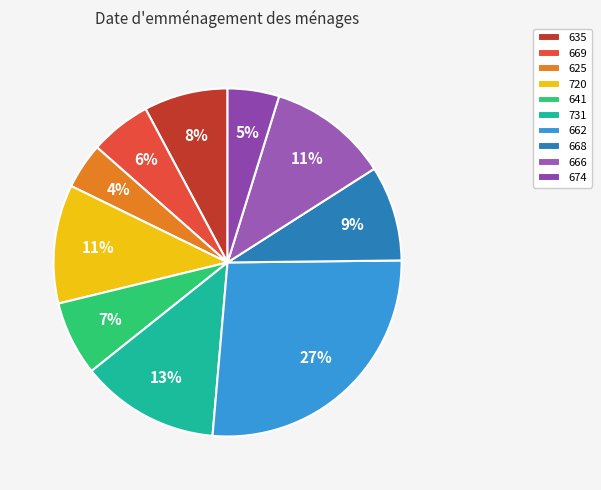

Do 731 and 669 together represent more than half of the pie?

No